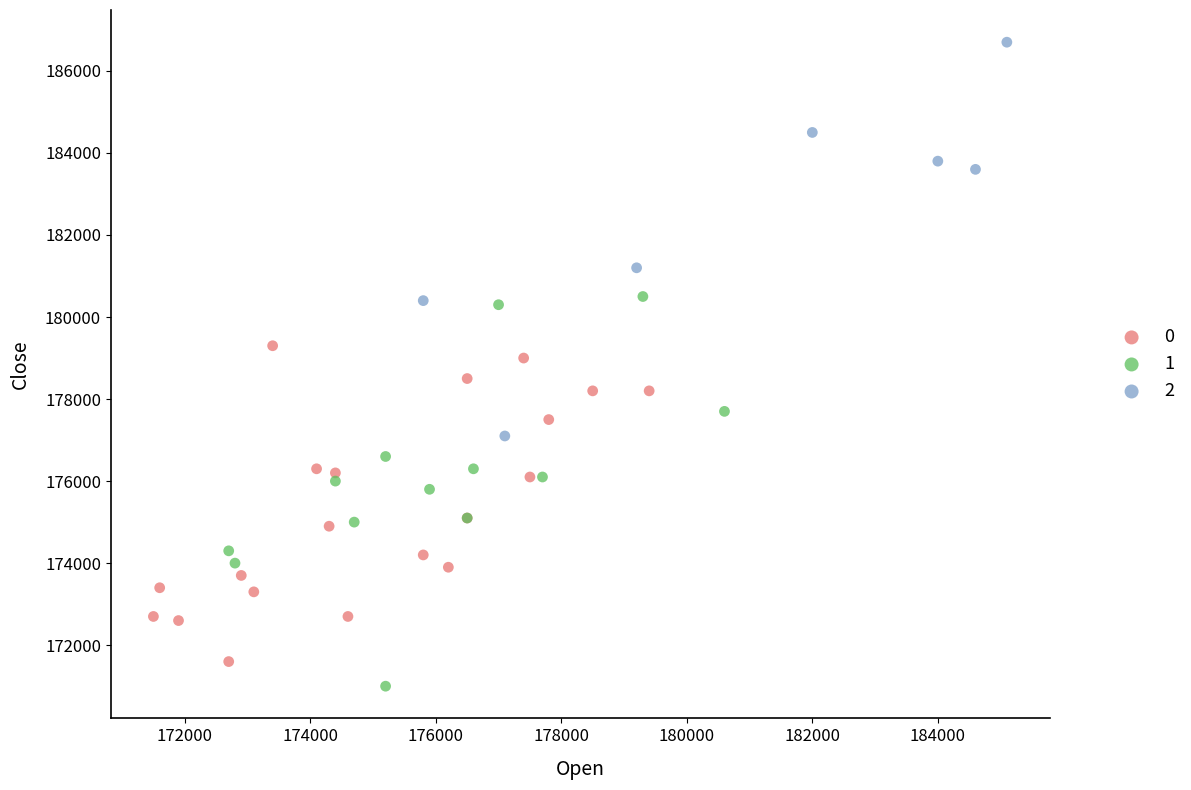

What are all the series names shown in the legend?

0, 1, 2